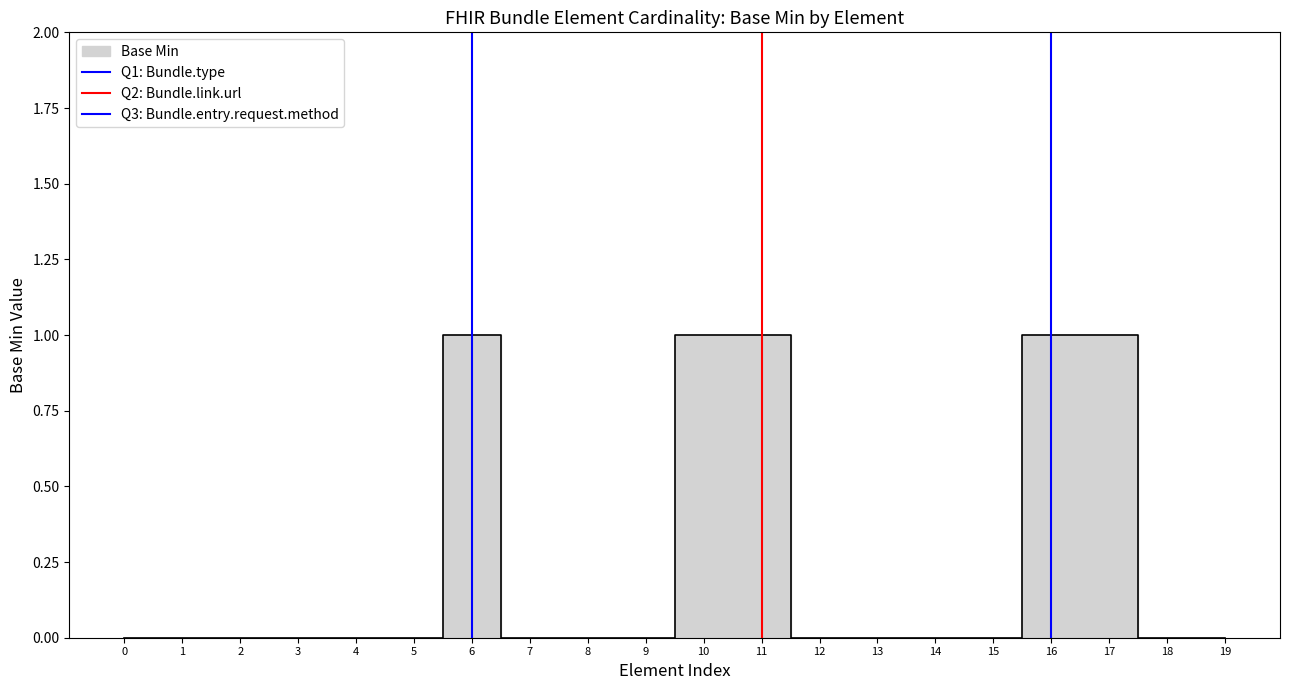

How many values in Q3: Bundle.entry.request.method are above zero?

1